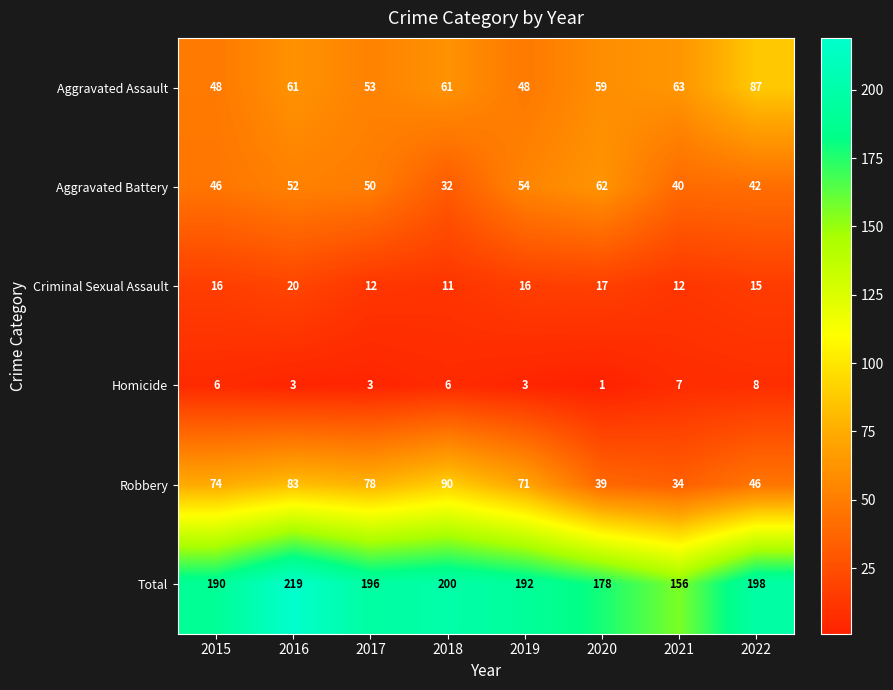

Rank the series by their maximum value, from lowest to highest.

Homicide, Criminal Sexual Assault, Aggravated Battery, Aggravated Assault, Robbery, Total